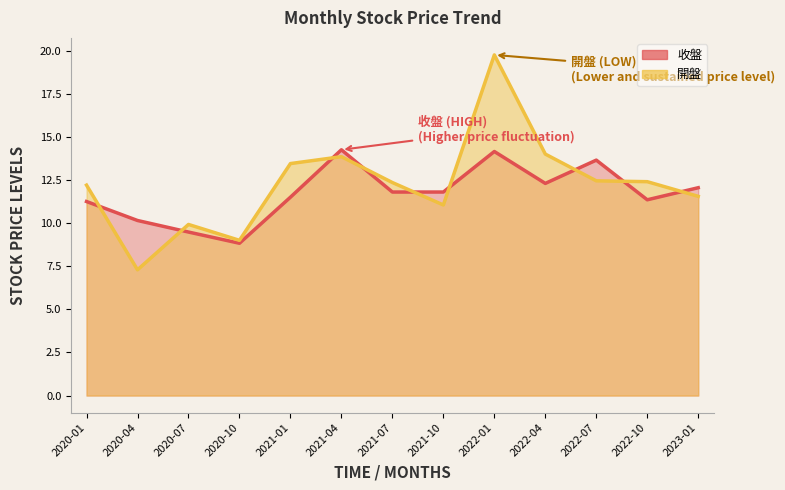

Between which two adjacent categories do 收盤 and 開盤 first intersect?

2020-01 and 2020-04